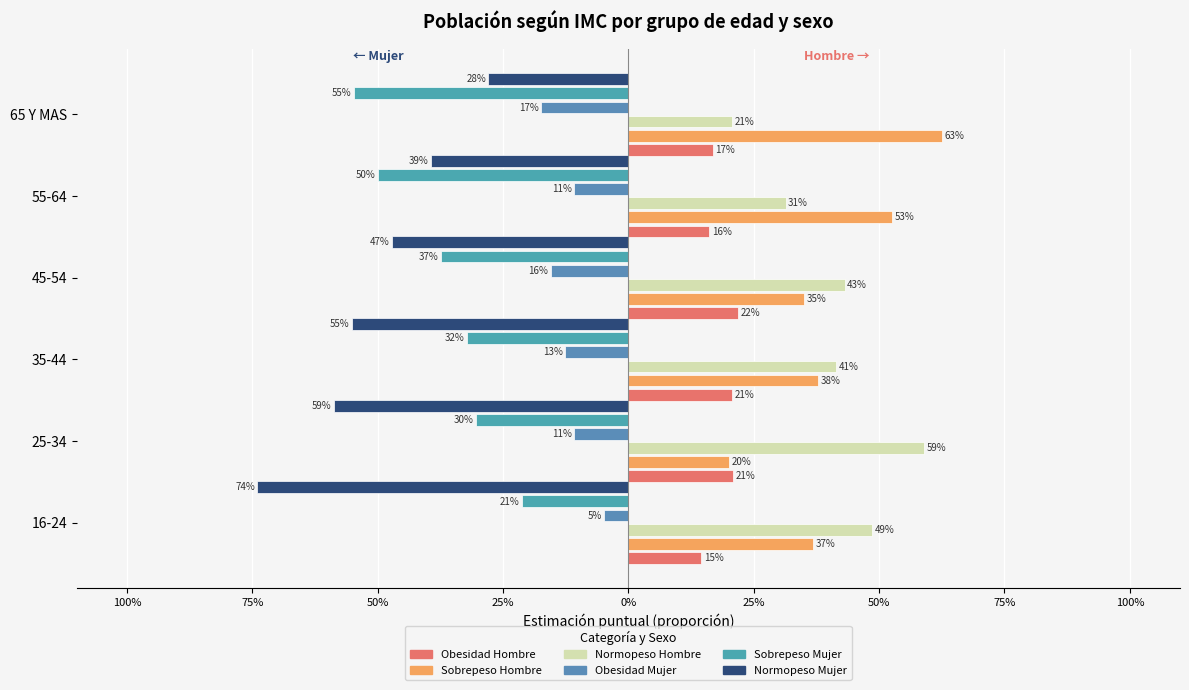

Which series has the largest range (max minus min)?

Normopeso Mujer